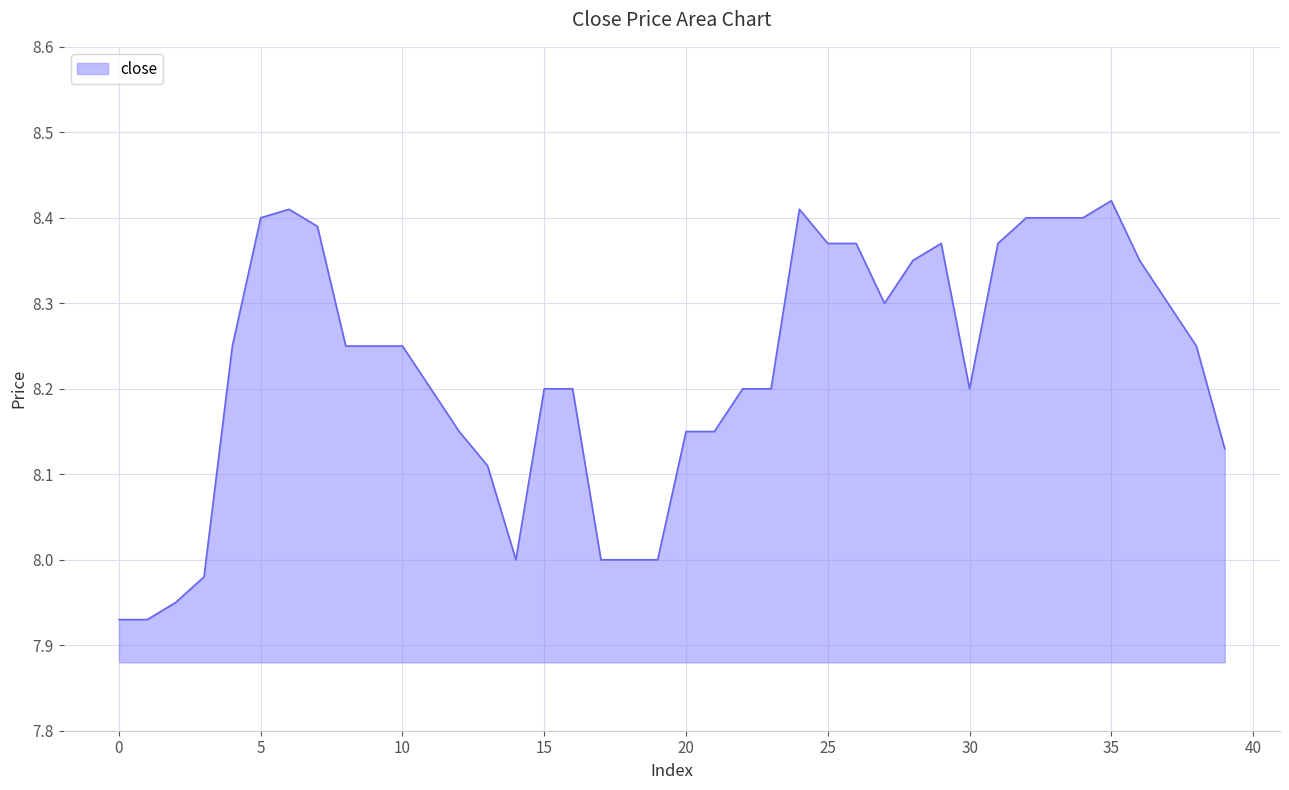

What is the difference between the maximum and minimum values?

0.5